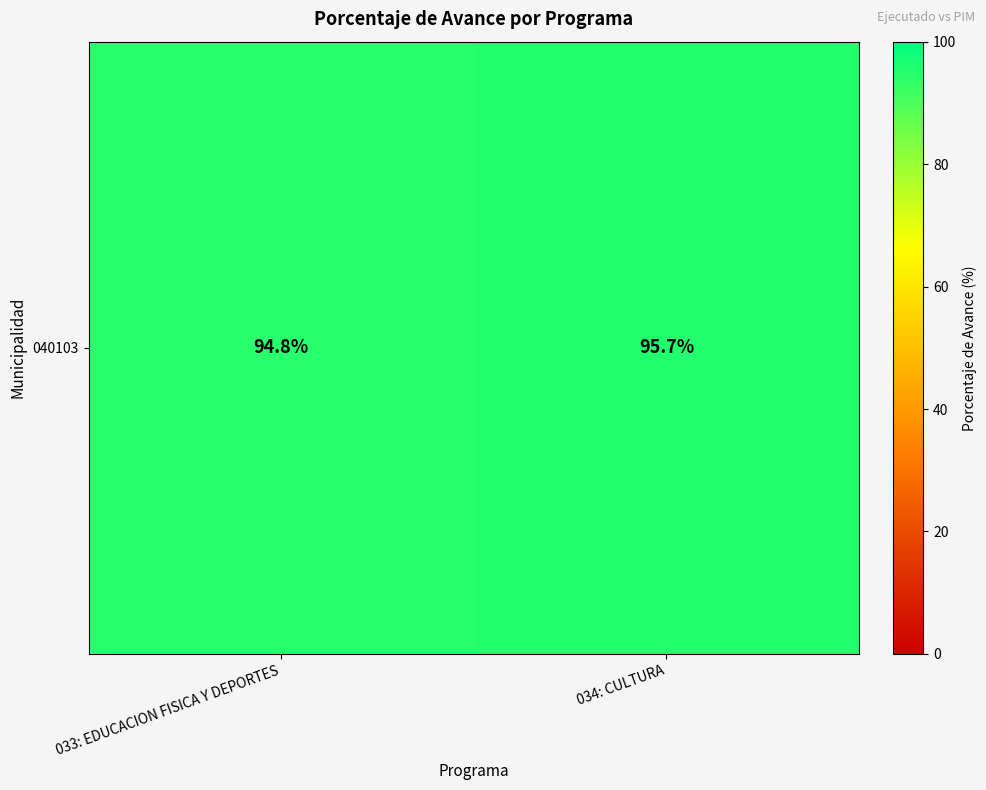

The value at 033: EDUCACION FISICA Y DEPORTES is 48.0. True or false?

False